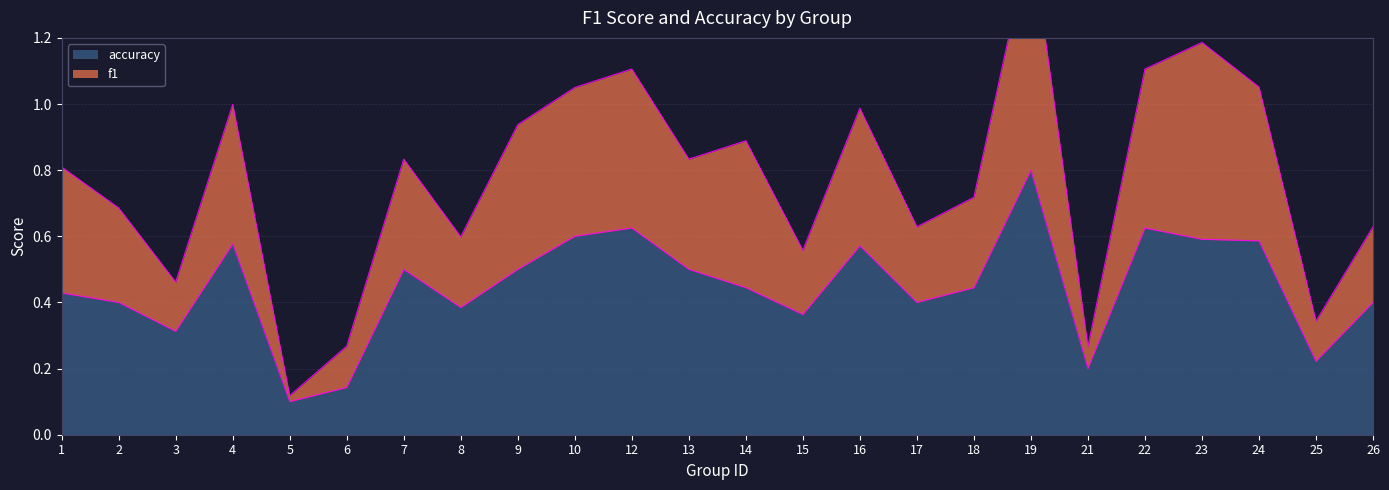

Read the f1 value at 18.

0.7